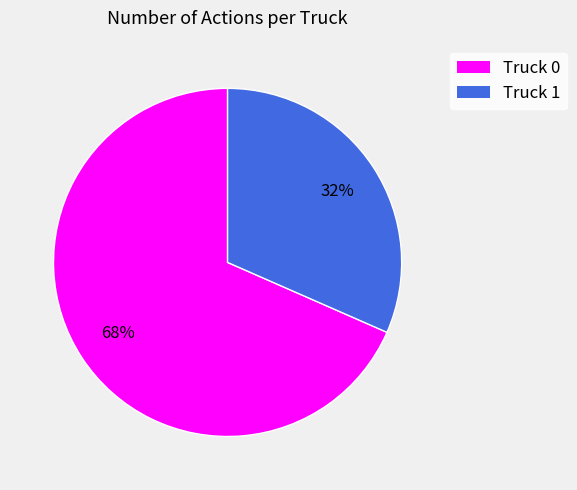

What is the ratio of the value at Truck 1 to the value at Truck 0?

0.5